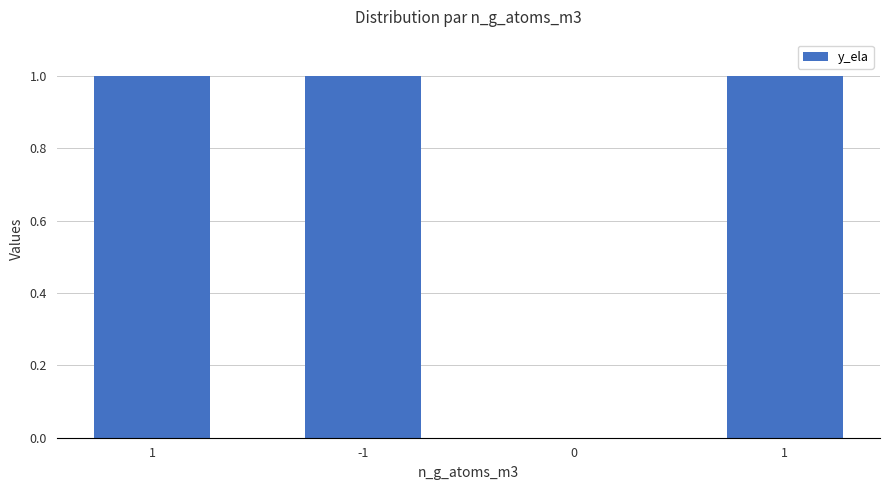

What is the difference between the second highest and minimum values?

2